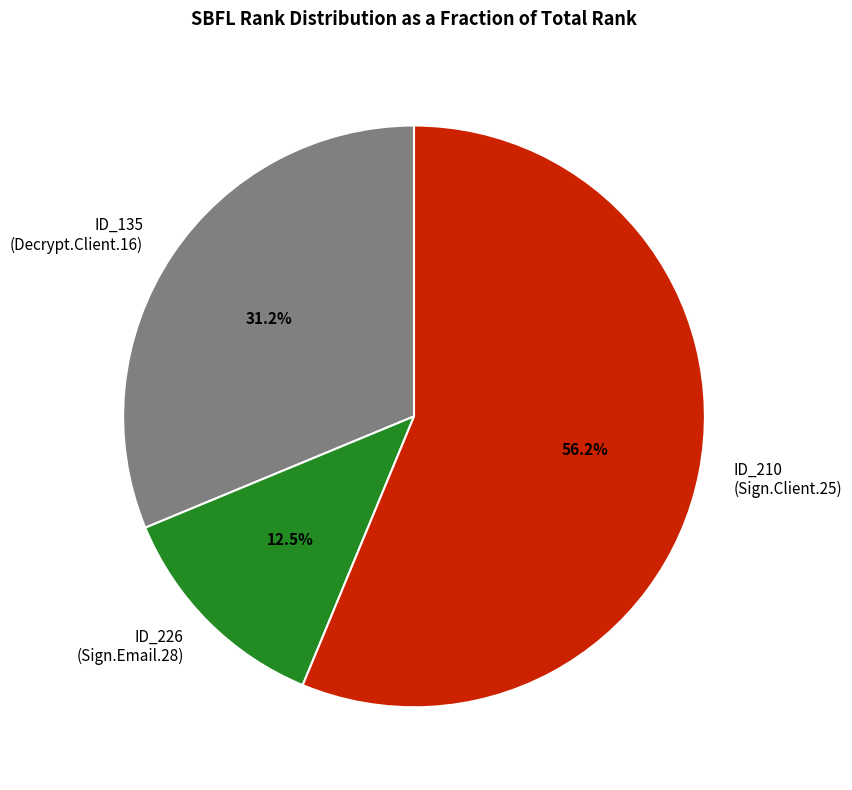

Combined, do ID_226 (Sign.Email.28) and ID_135 (Decrypt.Client.16) account for over 50%?

No